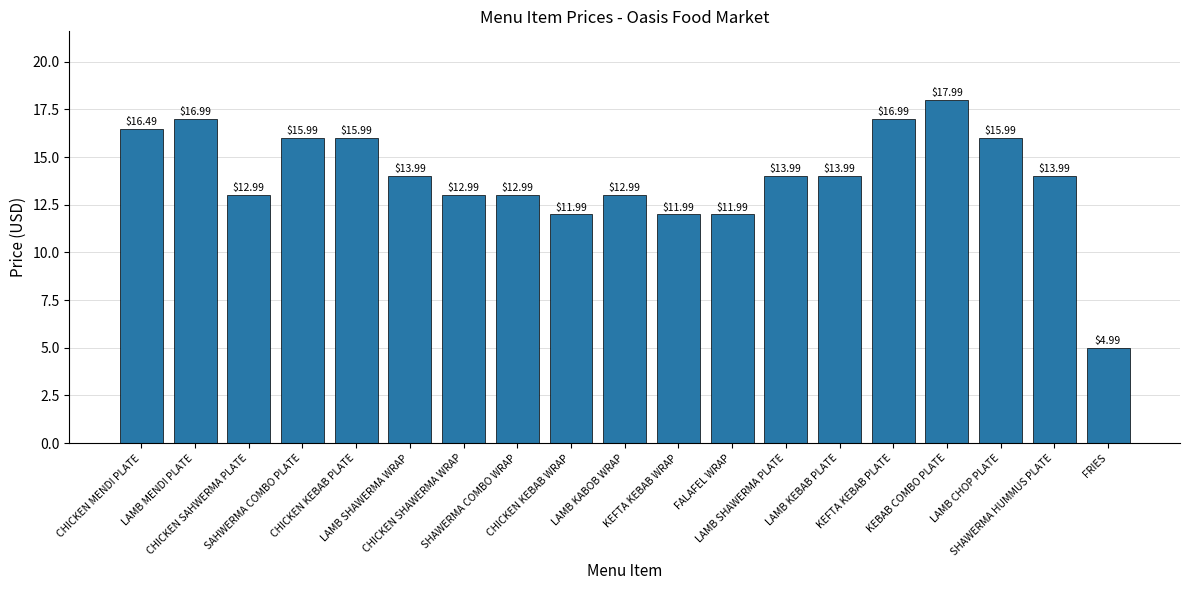

What is the difference between the second highest and minimum values?

12.0